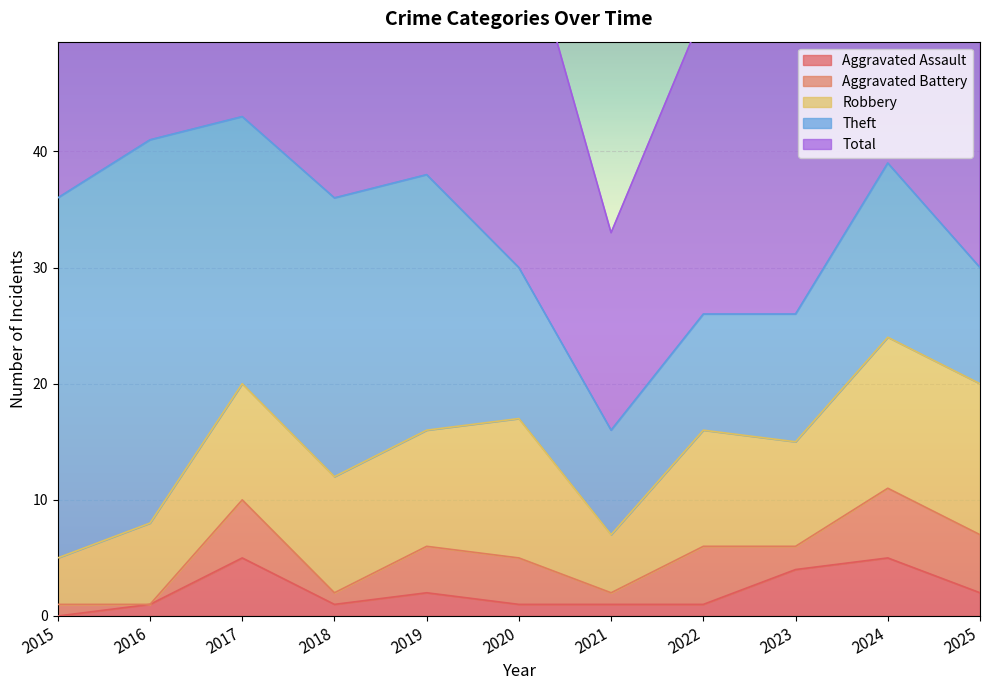

What is the sum of all Total values?

366